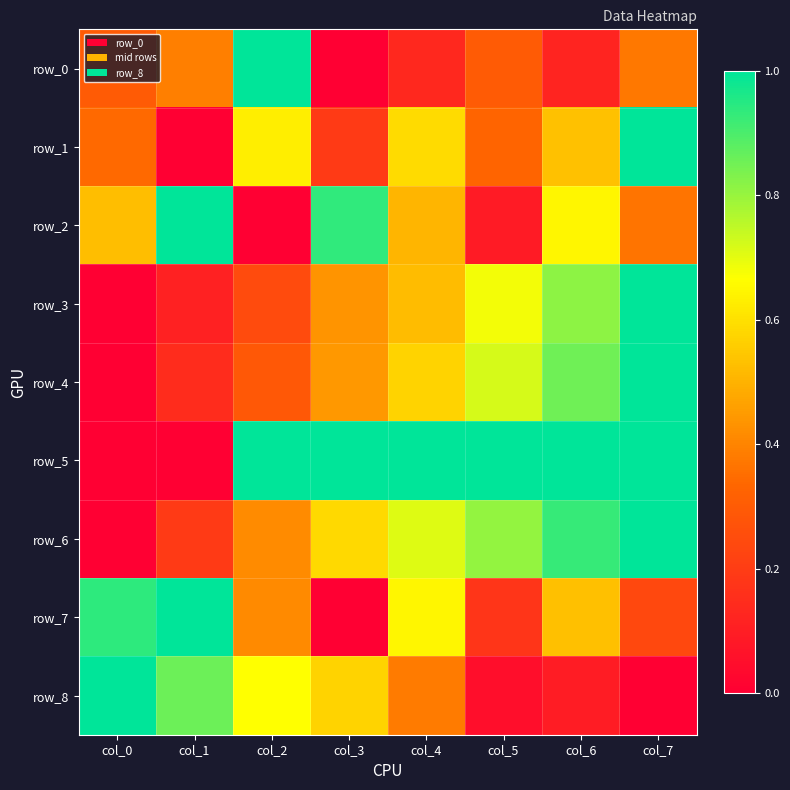

Rank the categories by row_1 value from highest to lowest.

col_7, col_2, col_4, col_6, col_0, col_5, col_3, col_1